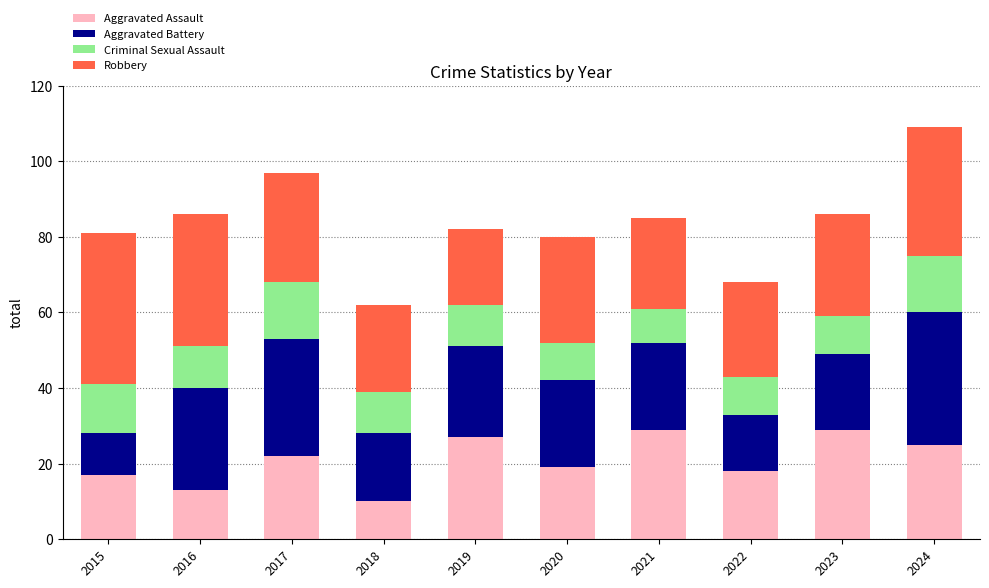

What is the maximum value for Aggravated Assault?

29